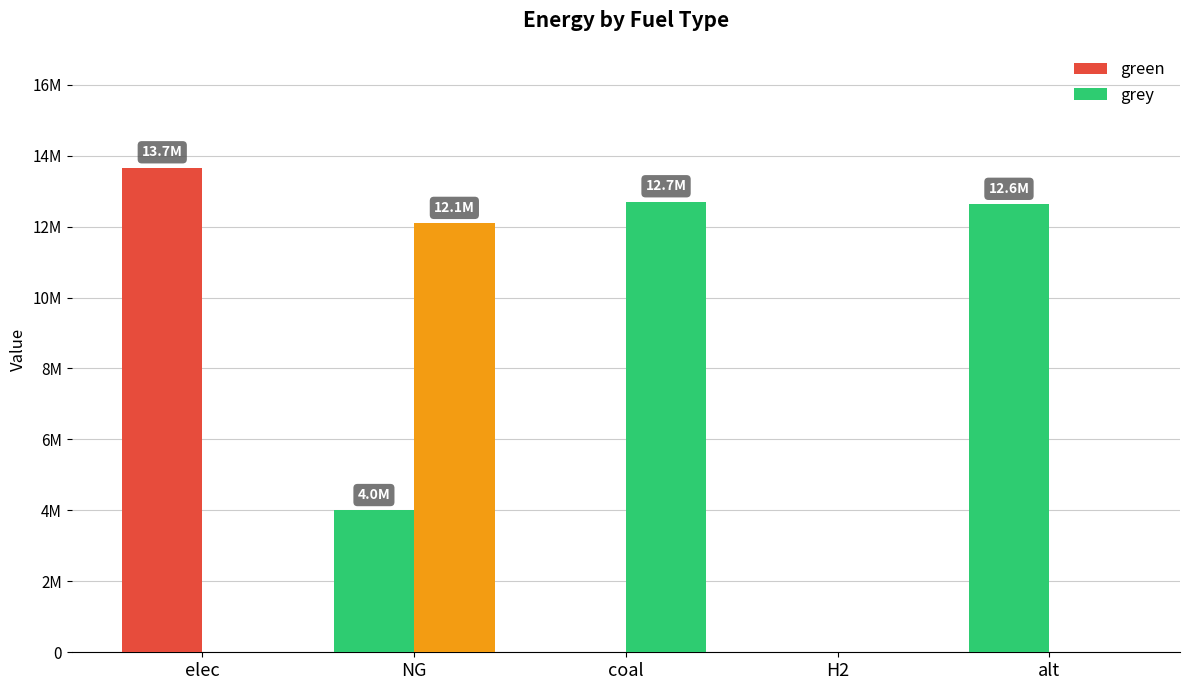

What is the total value across all series at elec?

13662297.9